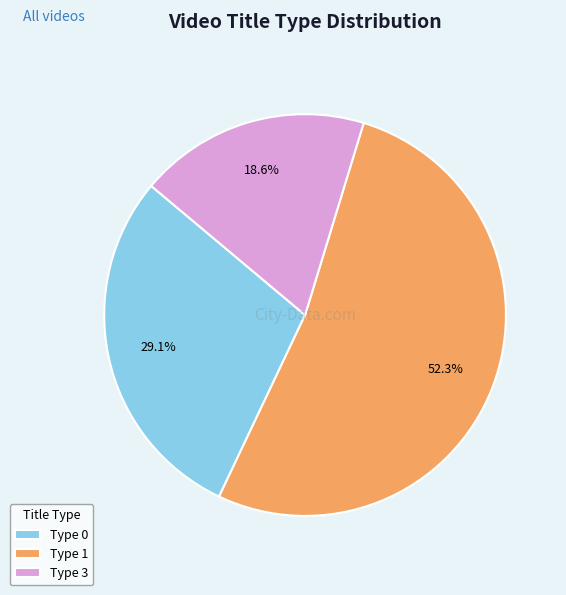

Which slice is the smallest?

Type 3